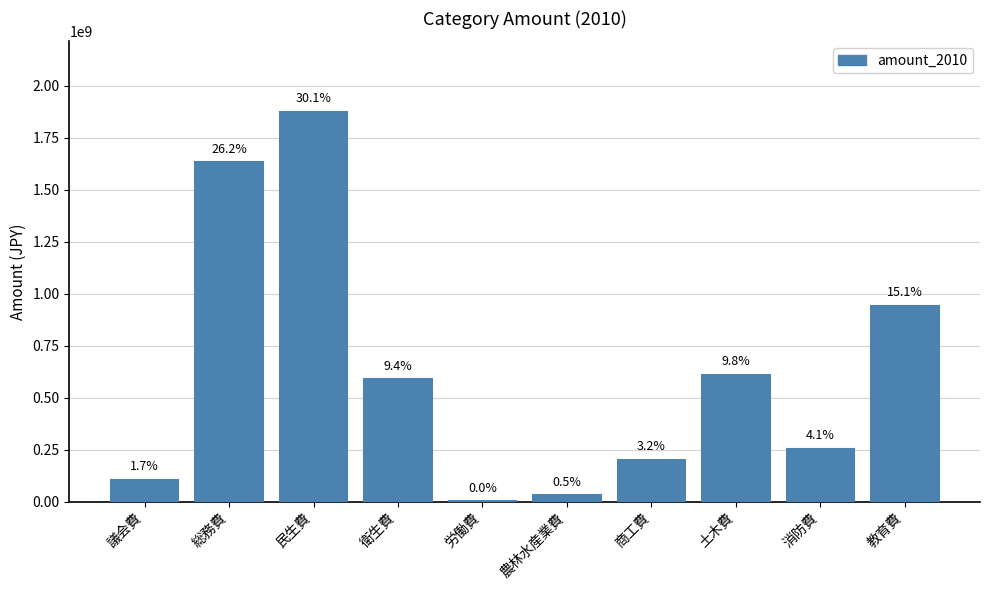

What is the difference between the values at 民生費 and 土木費?

1265264000